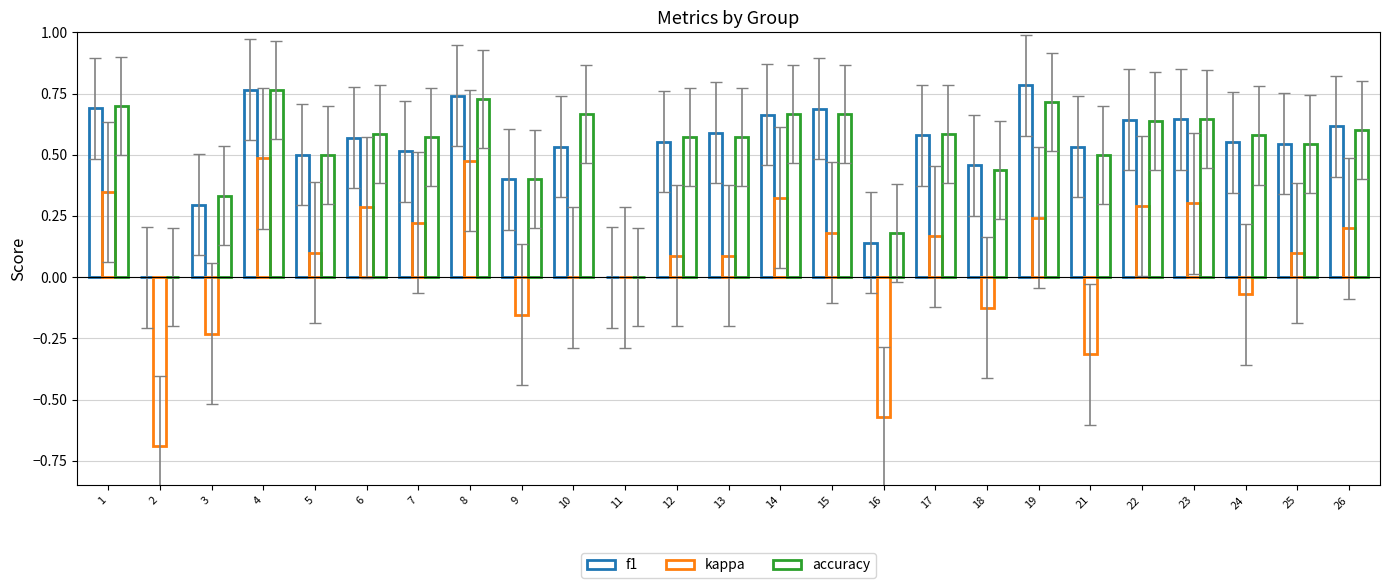

Where does the kappa series first go above 0?

1